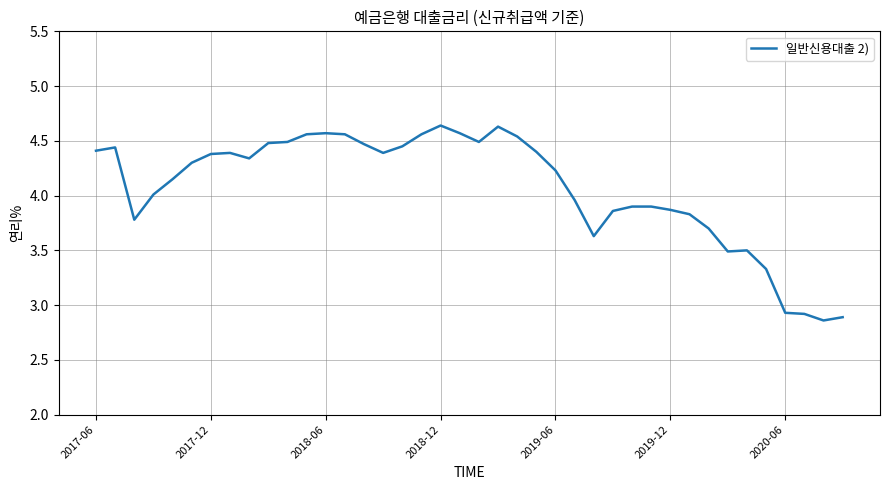

What is the difference between the maximum and minimum values?

1.8